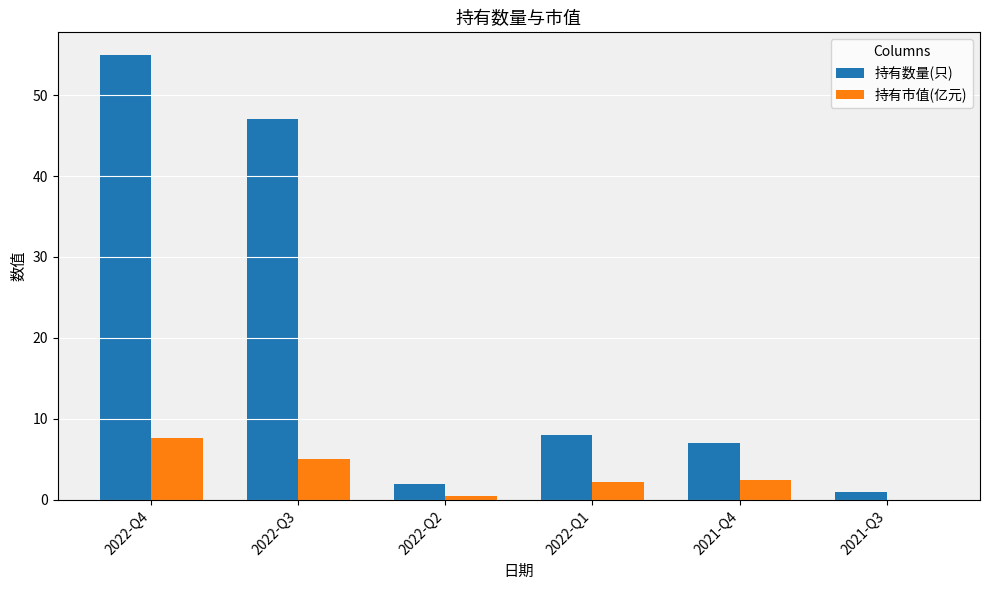

The 持有市值(亿元) series shows 0.5 at 2022-Q2. True or false?

True